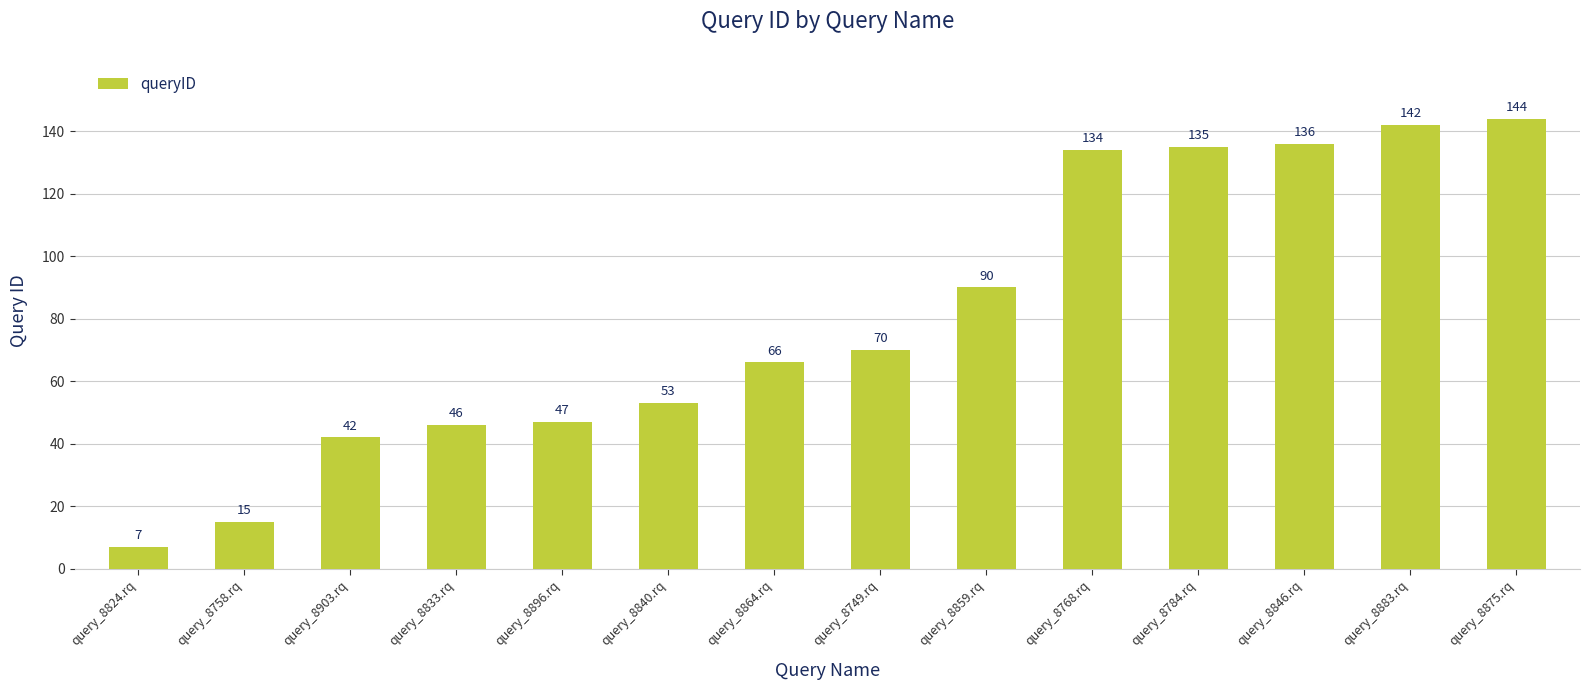

How many categories are shown in the chart?

14